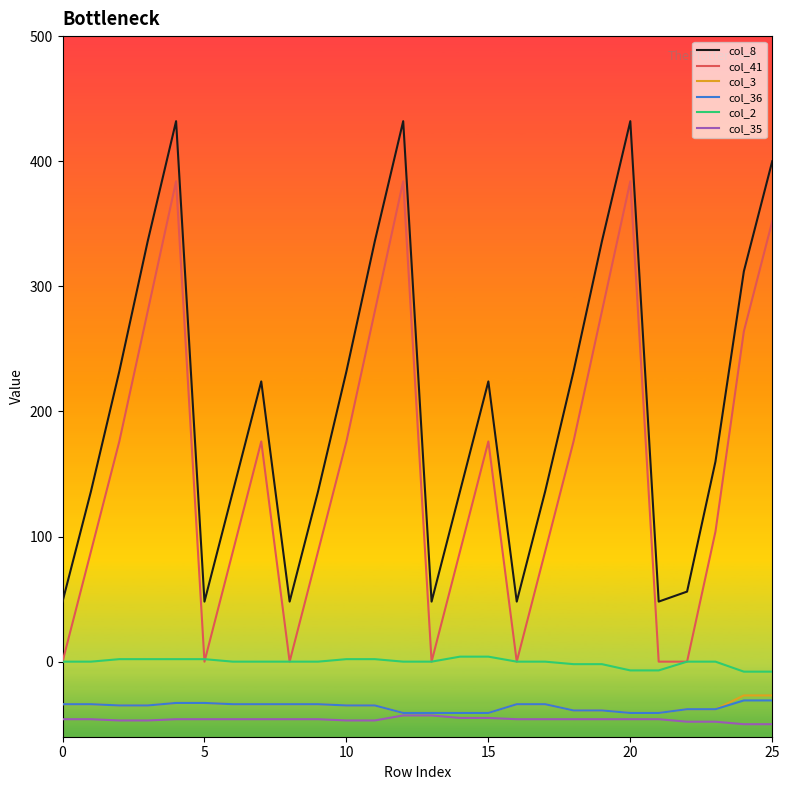

What is the smallest value displayed?

-50